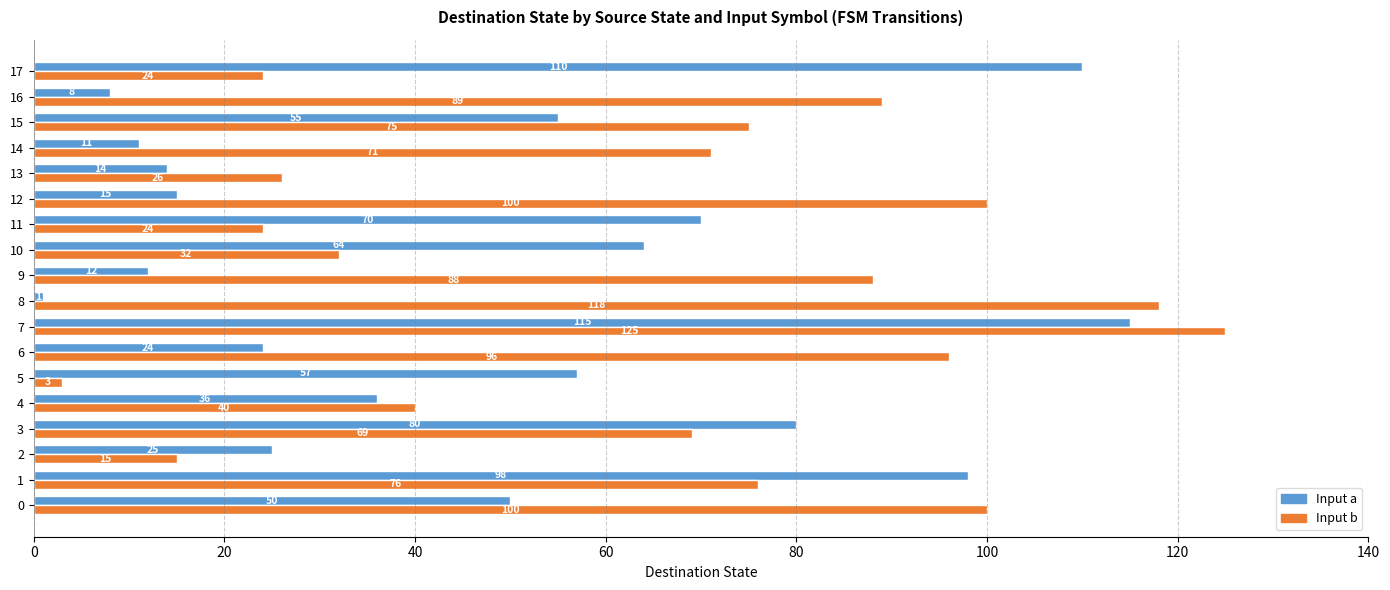

The value of Input a at 17 is 110. True or false?

True